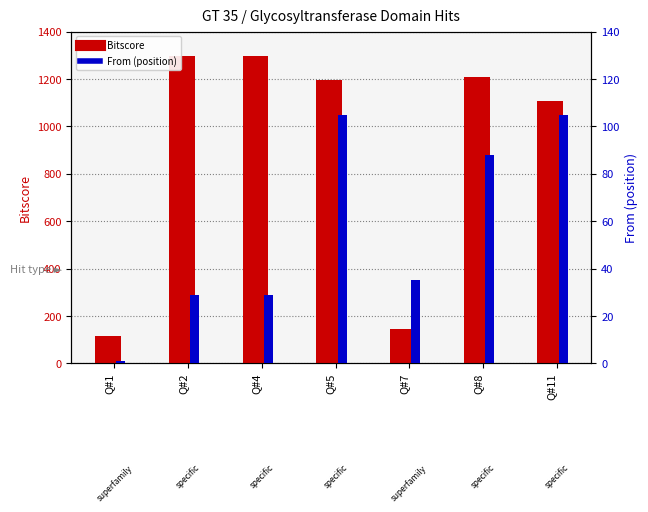

What is the average value of the From (position) series?

56.0